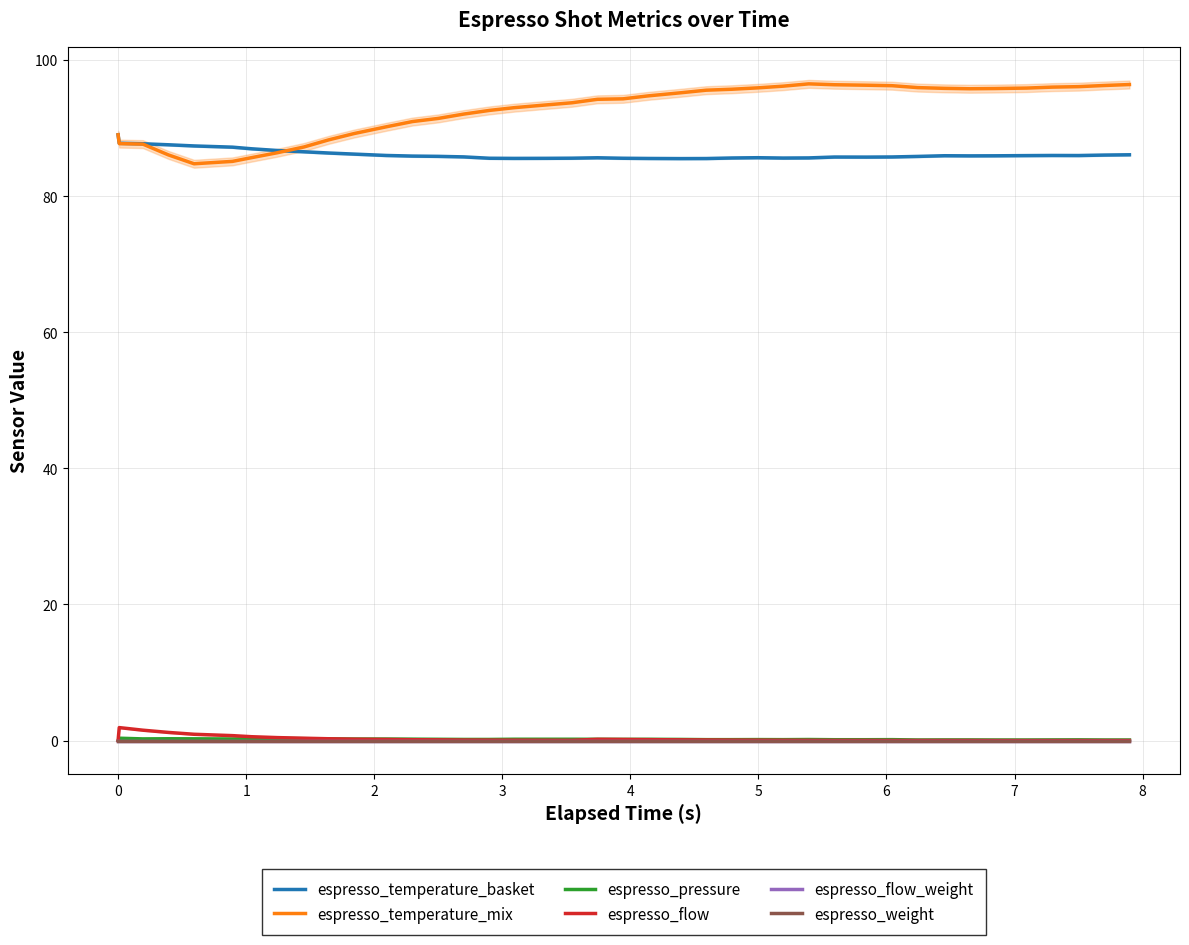

How many interior local valleys does the espresso_pressure series have?

5